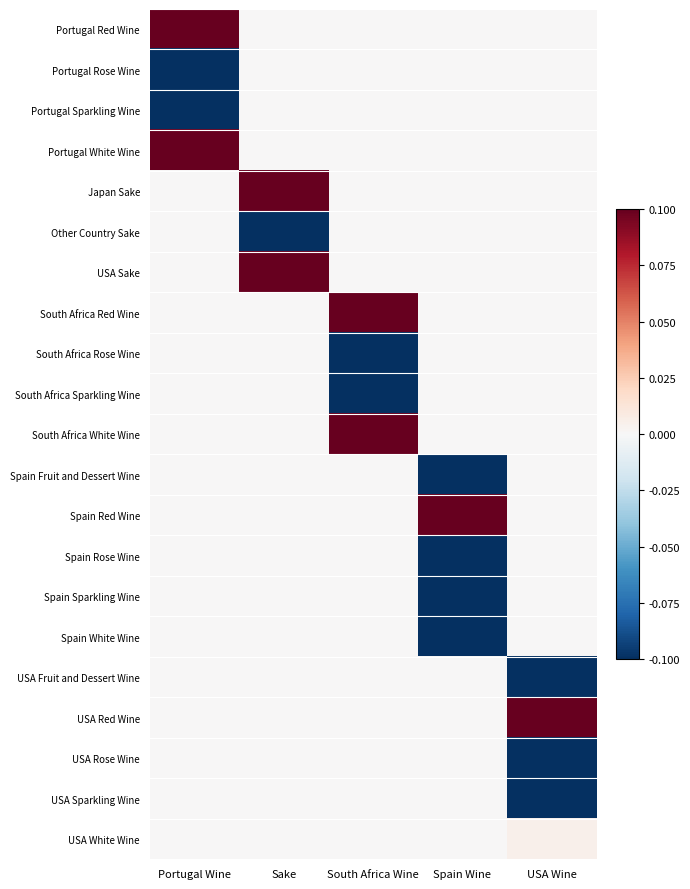

What is the greatest value displayed?

0.6